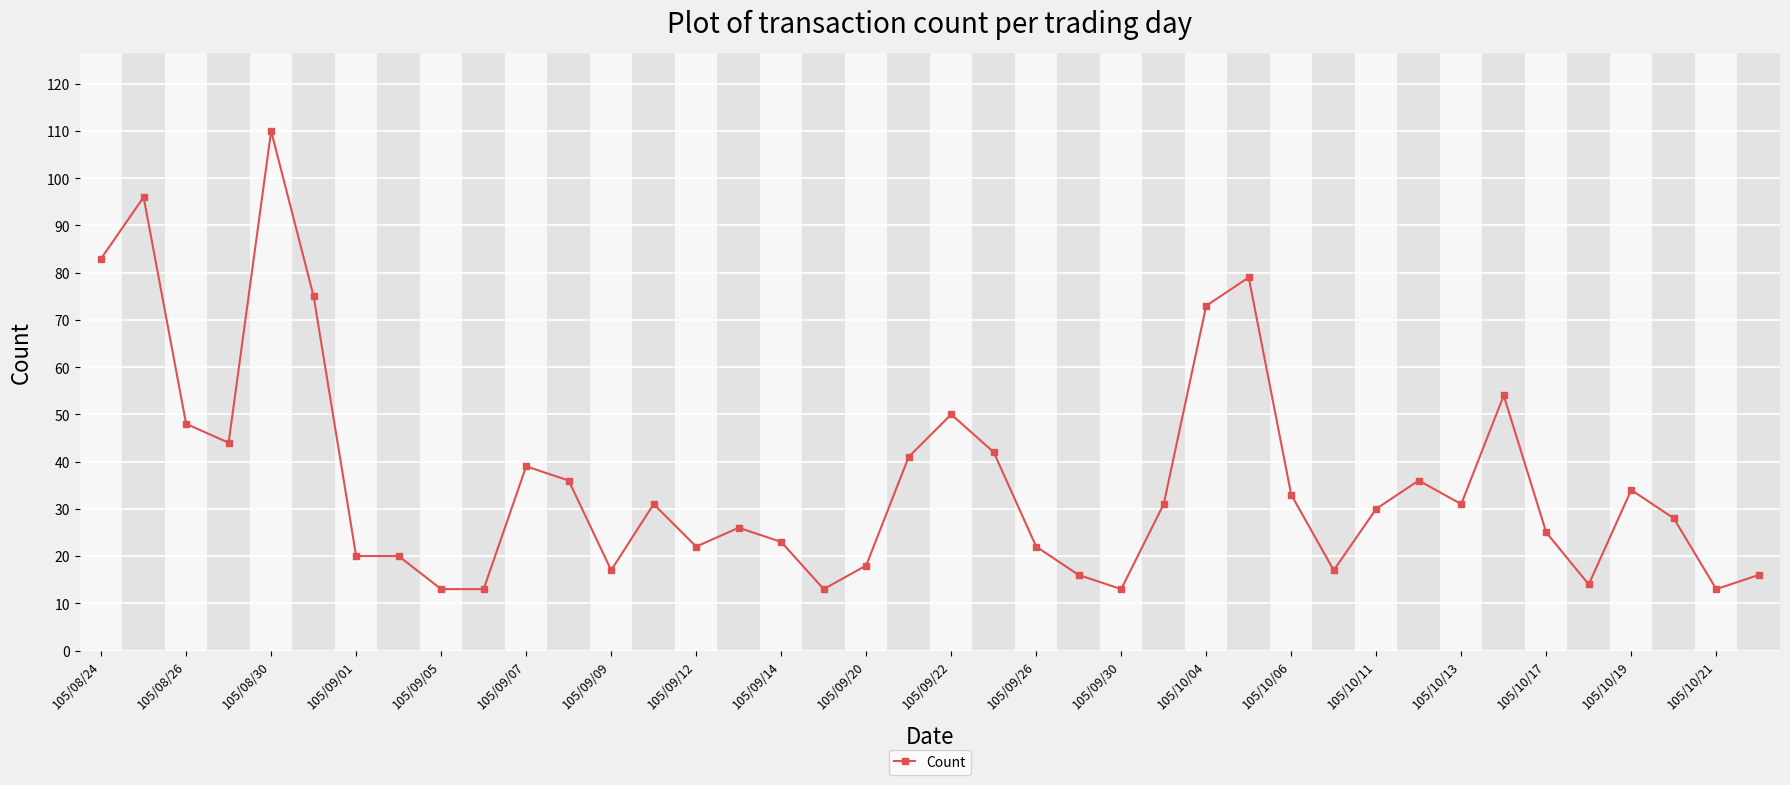

What is the difference between the maximum and second lowest values?

97